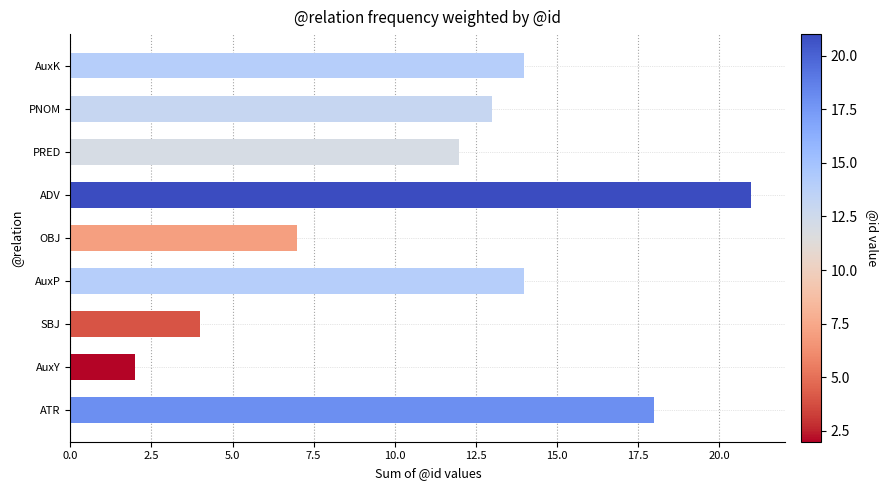

Is it true that the value at AuxY is 1?

False